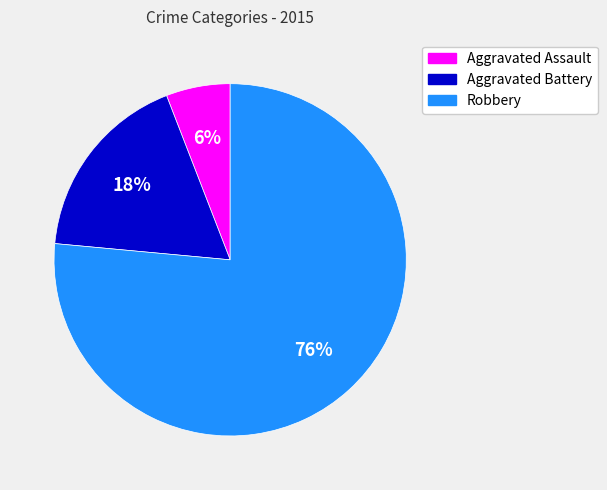

What is the ratio of the value at Aggravated Assault to the value at Aggravated Battery?

0.3